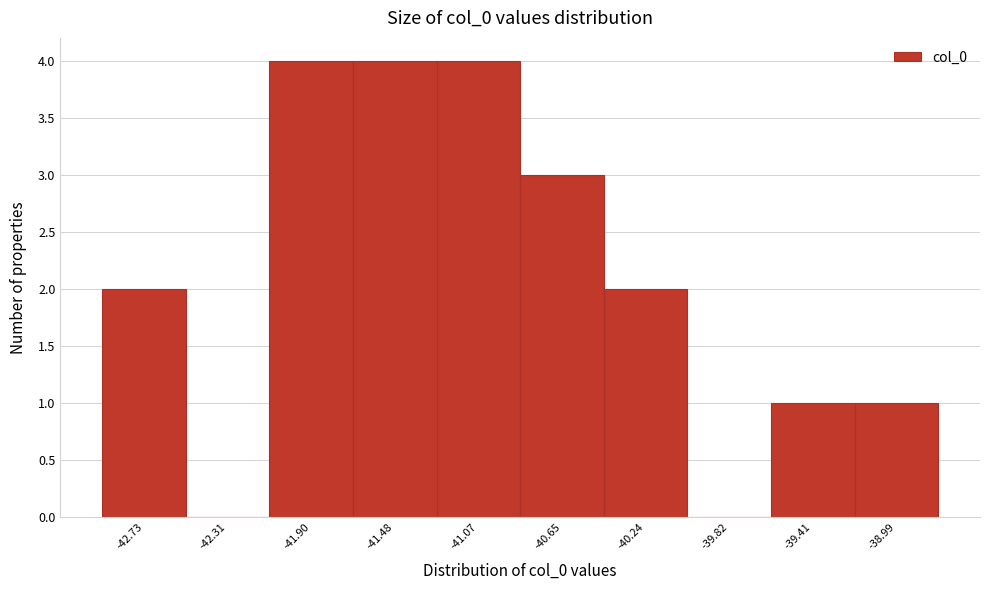

Reading left to right, transcribe all the data shown in this chart.

-42.73=2	-42.31=0	-41.90=4	-41.48=4	-41.07=4	-40.65=3	-40.24=2	-39.82=0	-39.41=1	-38.99=1